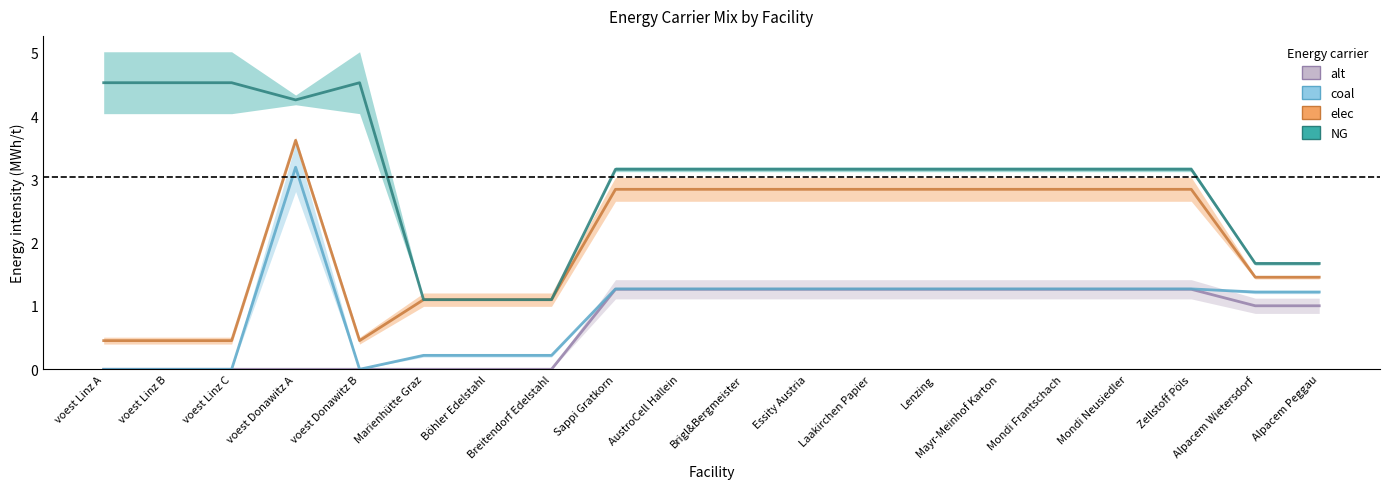

Reading left to right, list all the values displayed in this chart.

alt: voest Linz A=0.0	voest Linz B=0.0	voest Linz C=0.0	voest Donawitz A=0.0	voest Donawitz B=0.0	Marienhütte Graz=0.0	Böhler Edelstahl=0.0	Breitendorf Edelstahl=0.0	Sappi Gratkorn=1.3	AustroCell Hallein=1.3	Brigl&Bergmeister=1.3	Essity Austria=1.3	Laakirchen Papier=1.3	Lenzing=1.3	Mayr-Meinhof Karton=1.3	Mondi Frantschach=1.3	Mondi Neusiedler=1.3	Zellstoff Pöls=1.3	Alpacem Wietersdorf=1.0	Alpacem Peggau=1.0
coal: voest Linz A=0.0	voest Linz B=0.0	voest Linz C=0.0	voest Donawitz A=3.2	voest Donawitz B=0.0	Marienhütte Graz=0.2	Böhler Edelstahl=0.2	Breitendorf Edelstahl=0.2	Sappi Gratkorn=1.3	AustroCell Hallein=1.3	Brigl&Bergmeister=1.3	Essity Austria=1.3	Laakirchen Papier=1.3	Lenzing=1.3	Mayr-Meinhof Karton=1.3	Mondi Frantschach=1.3	Mondi Neusiedler=1.3	Zellstoff Pöls=1.3	Alpacem Wietersdorf=1.2	Alpacem Peggau=1.2
elec: voest Linz A=0.5	voest Linz B=0.5	voest Linz C=0.5	voest Donawitz A=3.6	voest Donawitz B=0.5	Marienhütte Graz=1.1	Böhler Edelstahl=1.1	Breitendorf Edelstahl=1.1	Sappi Gratkorn=2.8	AustroCell Hallein=2.8	Brigl&Bergmeister=2.8	Essity Austria=2.8	Laakirchen Papier=2.8	Lenzing=2.8	Mayr-Meinhof Karton=2.8	Mondi Frantschach=2.8	Mondi Neusiedler=2.8	Zellstoff Pöls=2.8	Alpacem Wietersdorf=1.5	Alpacem Peggau=1.5
NG: voest Linz A=4.5	voest Linz B=4.5	voest Linz C=4.5	voest Donawitz A=4.3	voest Donawitz B=4.5	Marienhütte Graz=1.1	Böhler Edelstahl=1.1	Breitendorf Edelstahl=1.1	Sappi Gratkorn=3.2	AustroCell Hallein=3.2	Brigl&Bergmeister=3.2	Essity Austria=3.2	Laakirchen Papier=3.2	Lenzing=3.2	Mayr-Meinhof Karton=3.2	Mondi Frantschach=3.2	Mondi Neusiedler=3.2	Zellstoff Pöls=3.2	Alpacem Wietersdorf=1.7	Alpacem Peggau=1.7